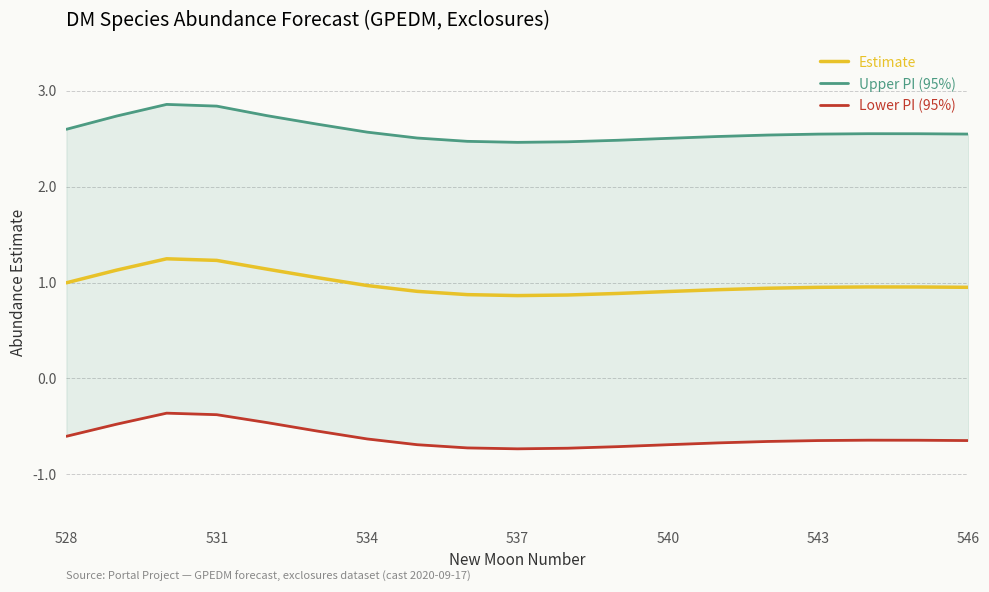

The value of Estimate at 531 is 0.6. True or false?

False